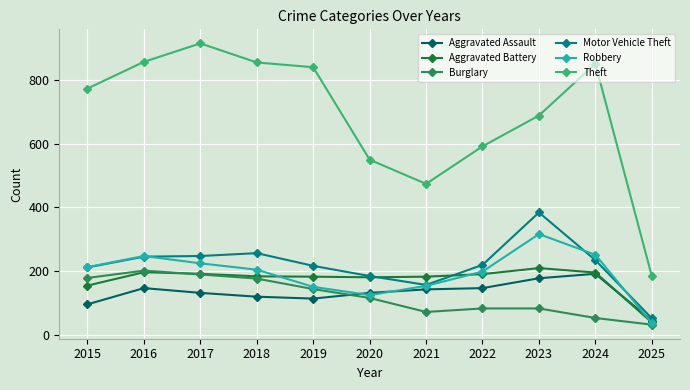

What is the difference between the highest and lowest values at 2019?

728